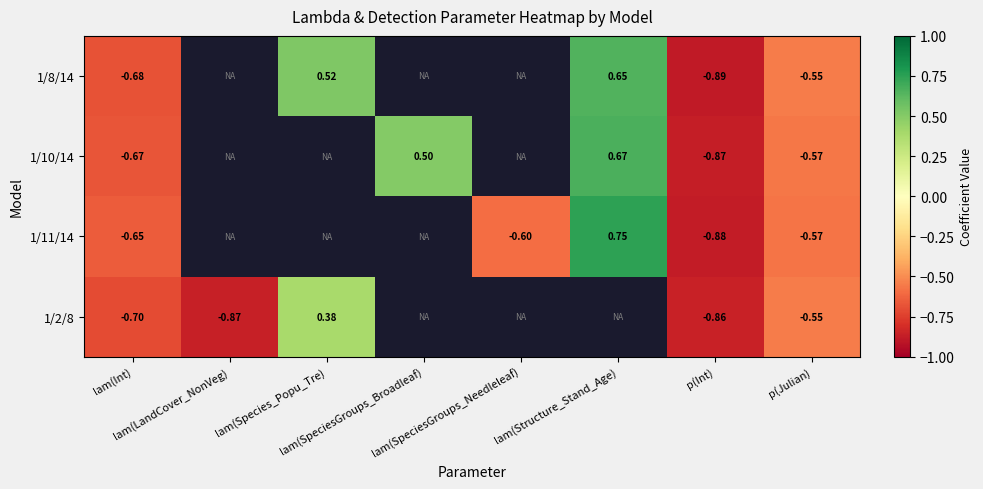

How many series are shown in this chart?

4